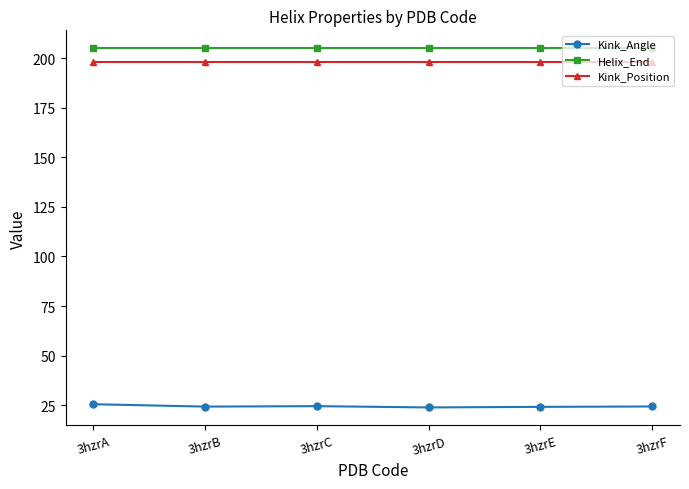

Is this an area chart (filled region under the line)?

No